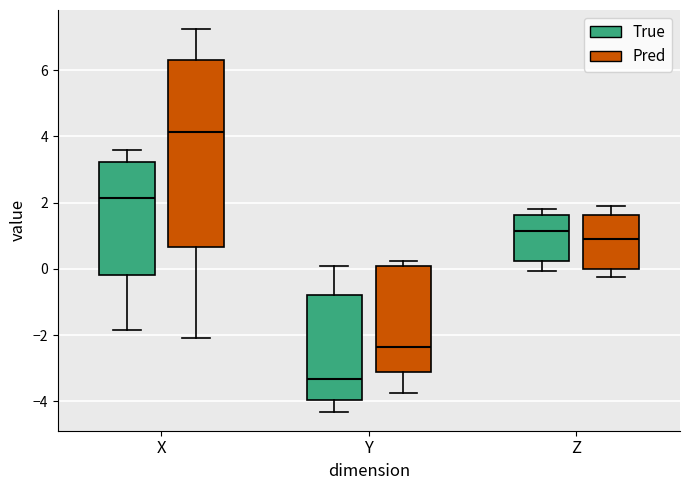

Where does the lower whisker of the box for Z (Pred) end on the y-axis? The values are not printed on the chart, so give them approximately, as read against the axis.

-0.2